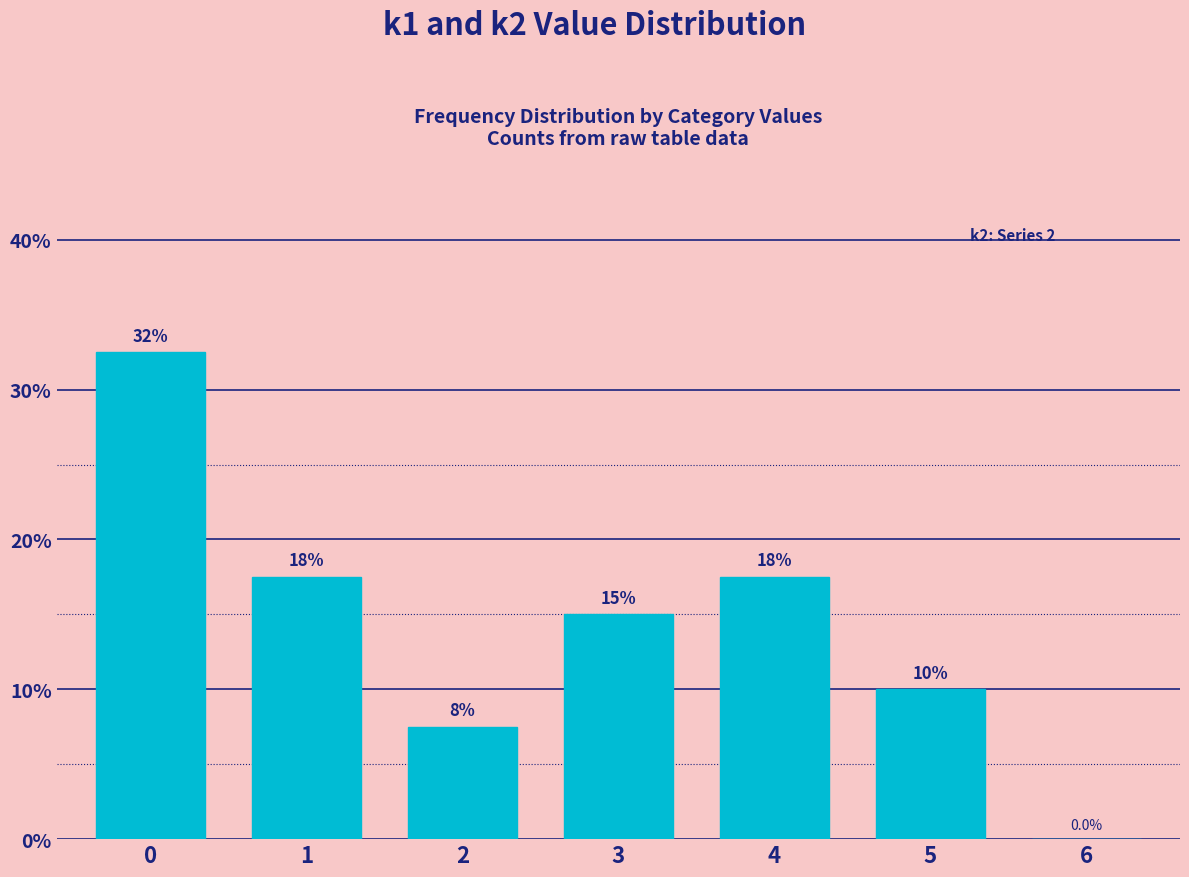

Reading left to right, extract all data points from this chart.

32.5	17.5	7.5	15.0	17.5	10.0	0.0